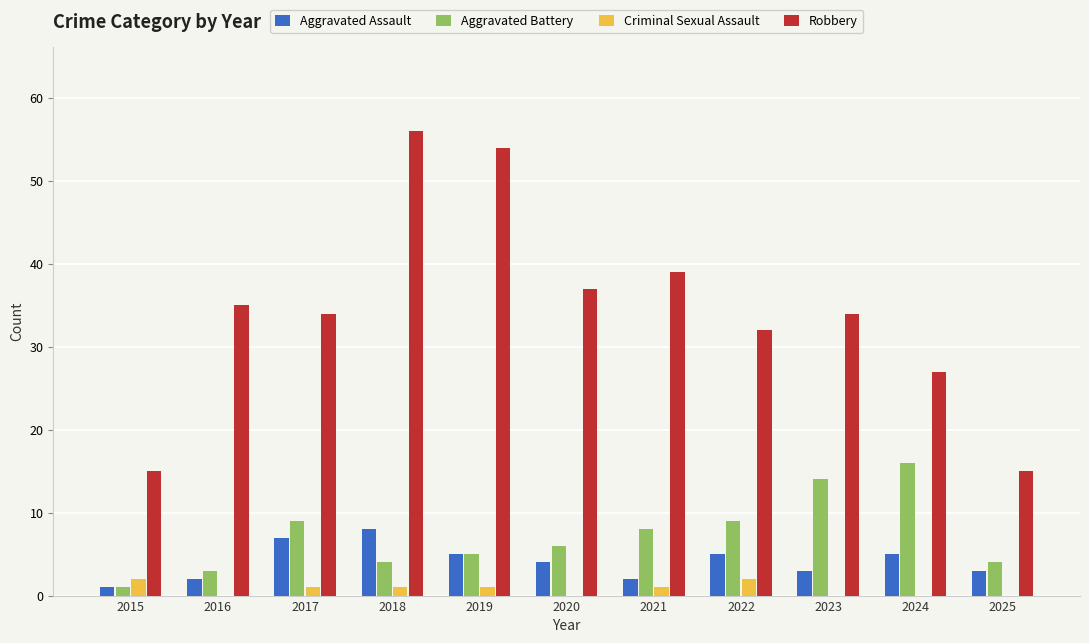

What is the greatest value displayed?

56